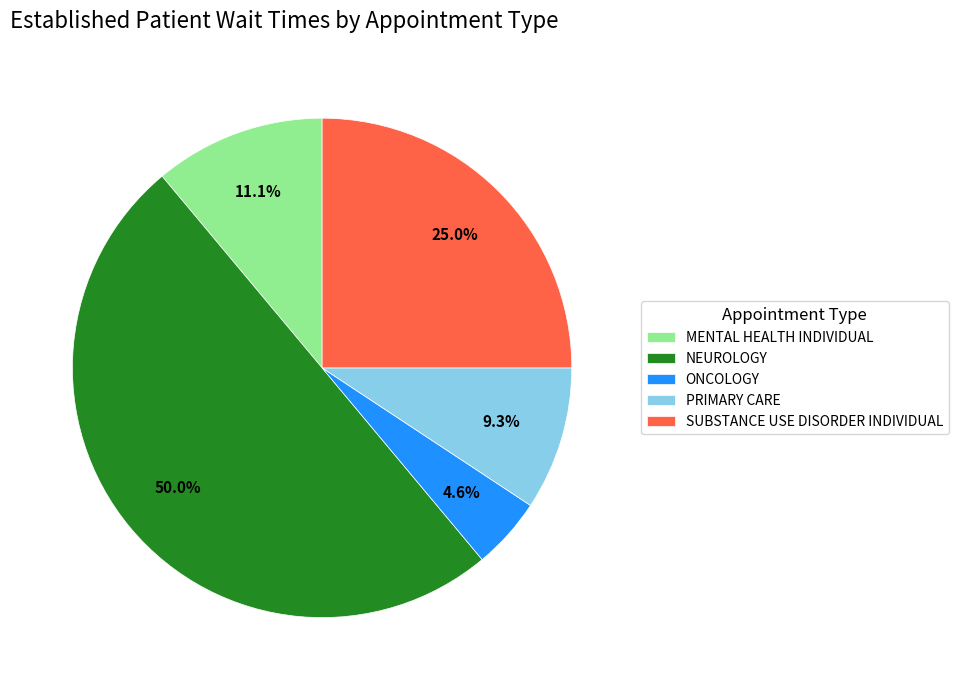

What portion of the pie excludes SUBSTANCE USE DISORDER INDIVIDUAL?

75.0%